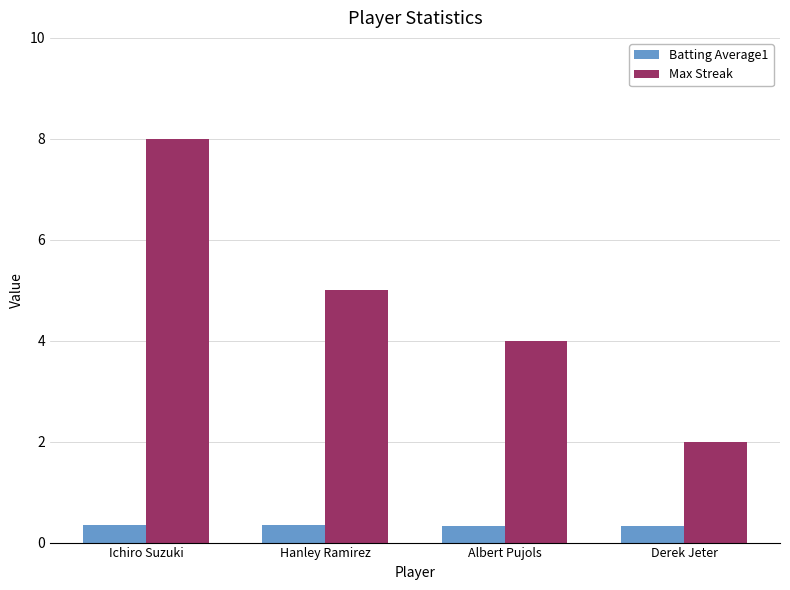

Which series has the largest total across all categories?

Max Streak